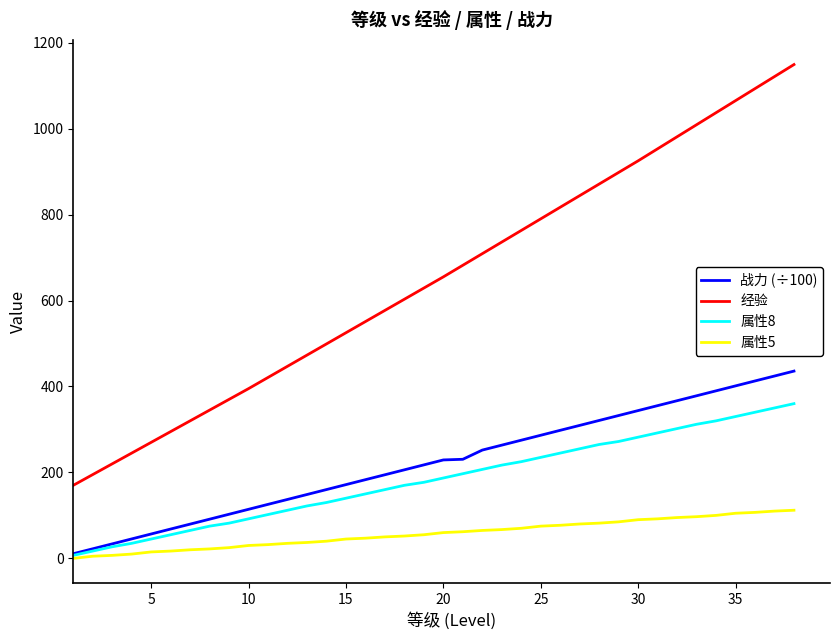

How many distinct data groups are displayed?

4